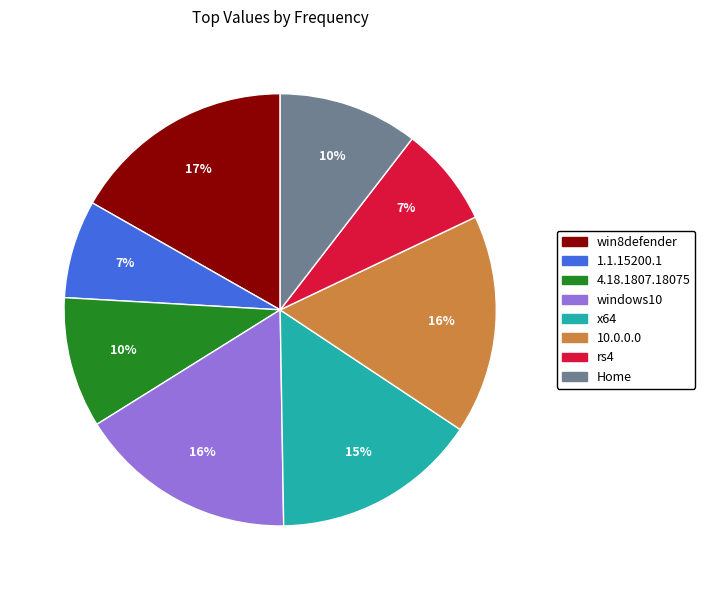

What is the ratio of the value at 4.18.1807.18075 to the value at windows10?

0.6